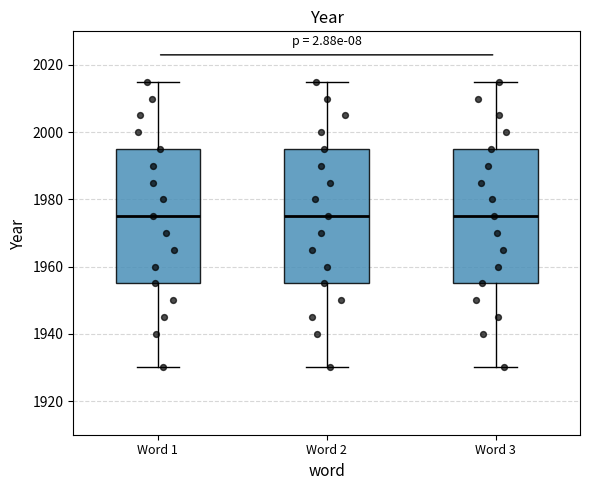

Reading left to right, read every box against the y-axis: the position of its median line, the range the box covers, and the ends of its whiskers. The values are not printed on the chart, so give them approximately, as read against the axis.

Word 1: median 1976, box 1956 to 1996, whiskers 1930 to 2016
Word 2: median 1976, box 1956 to 1996, whiskers 1930 to 2016
Word 3: median 1976, box 1956 to 1996, whiskers 1930 to 2016